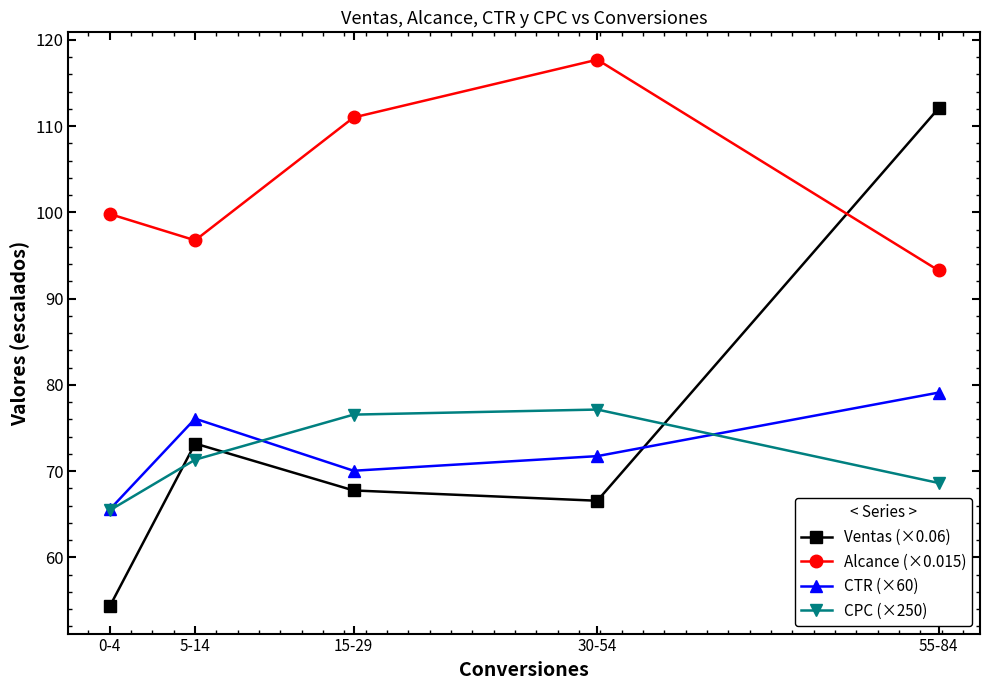

What is the value of the Alcance (×0.015) point at the 4th from the left?

117.7